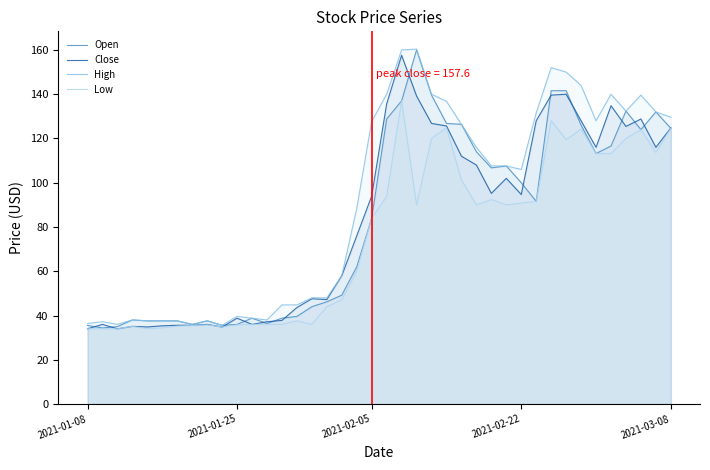

Does the chart display data point markers on the line(s)?

No